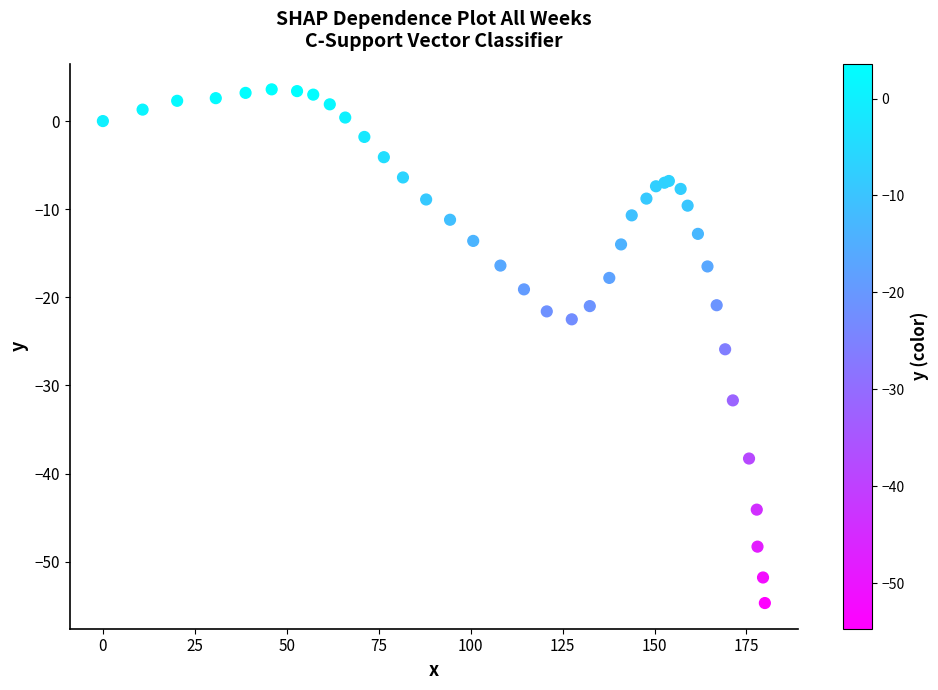

What Y value in the scatter plot is closest to -25?

-25.9